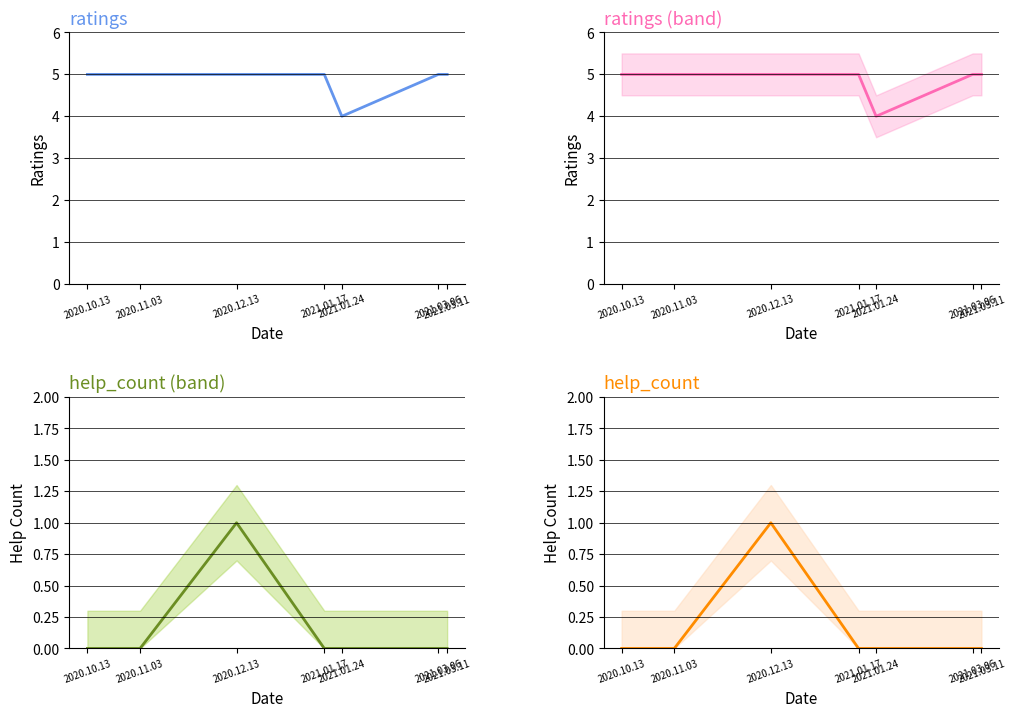

At which label is ratings closest to 4?

2021.01.24